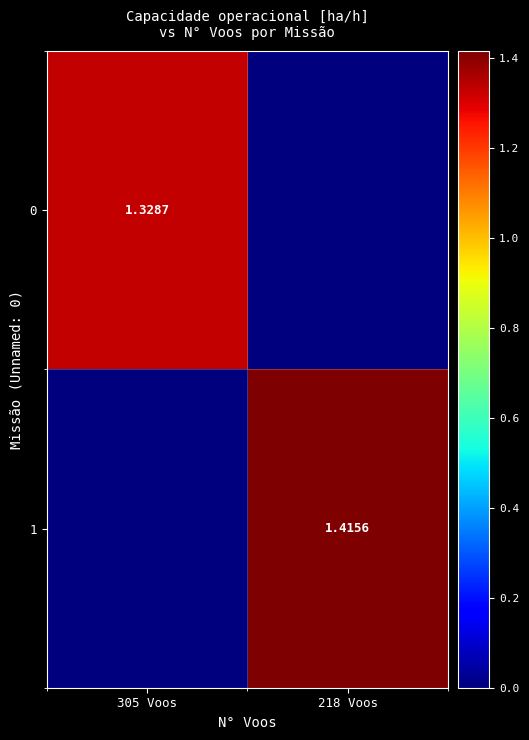

At which category does the chart reach its peak across all series?

218 Voos